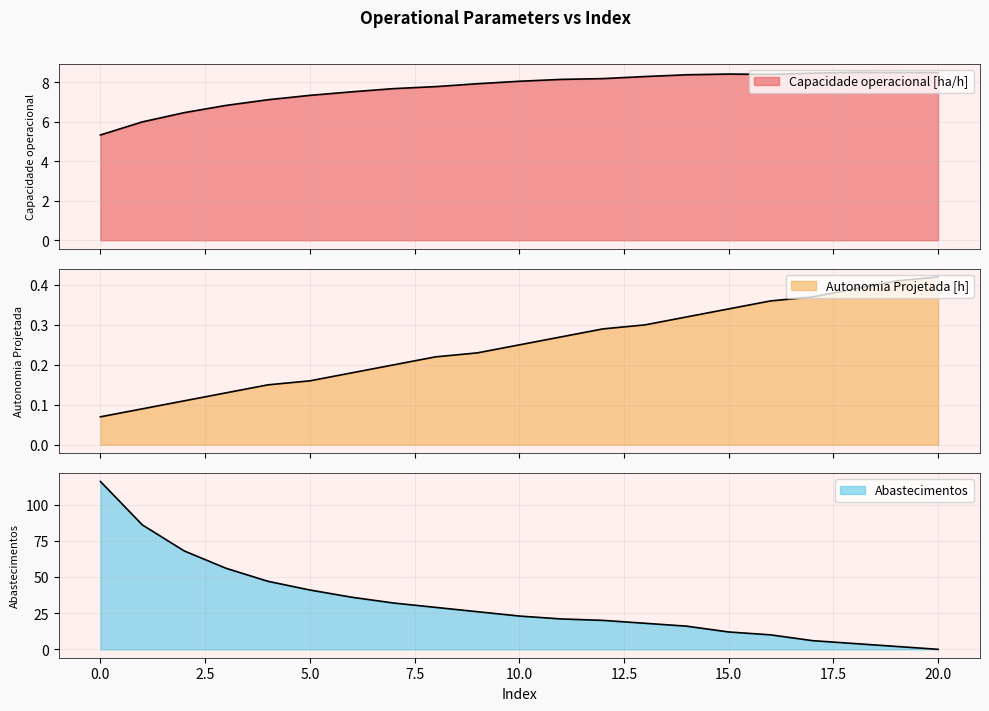

Reading left to right, what are all the values shown in this chart?

Capacidade operacional [ha/h]: 5.3	6.0	6.5	6.8	7.1	7.3	7.5	7.7	7.8	7.9	8.0	8.1	8.2	8.3	8.4	8.4	8.4	8.5	8.5	8.5	8.5
Autonomia Projetada [h]: 0.1	0.1	0.1	0.1	0.1	0.2	0.2	0.2	0.2	0.2	0.2	0.3	0.3	0.3	0.3	0.3	0.4	0.4	0.4	0.4	0.4
Abastecimentos: 116.0	86.0	68.0	56.0	47.0	41.0	36.0	32.0	29.0	26.0	23.0	21.0	20.0	18.0	16.0	12.0	10.0	6.0	4.0	2.0	0.0